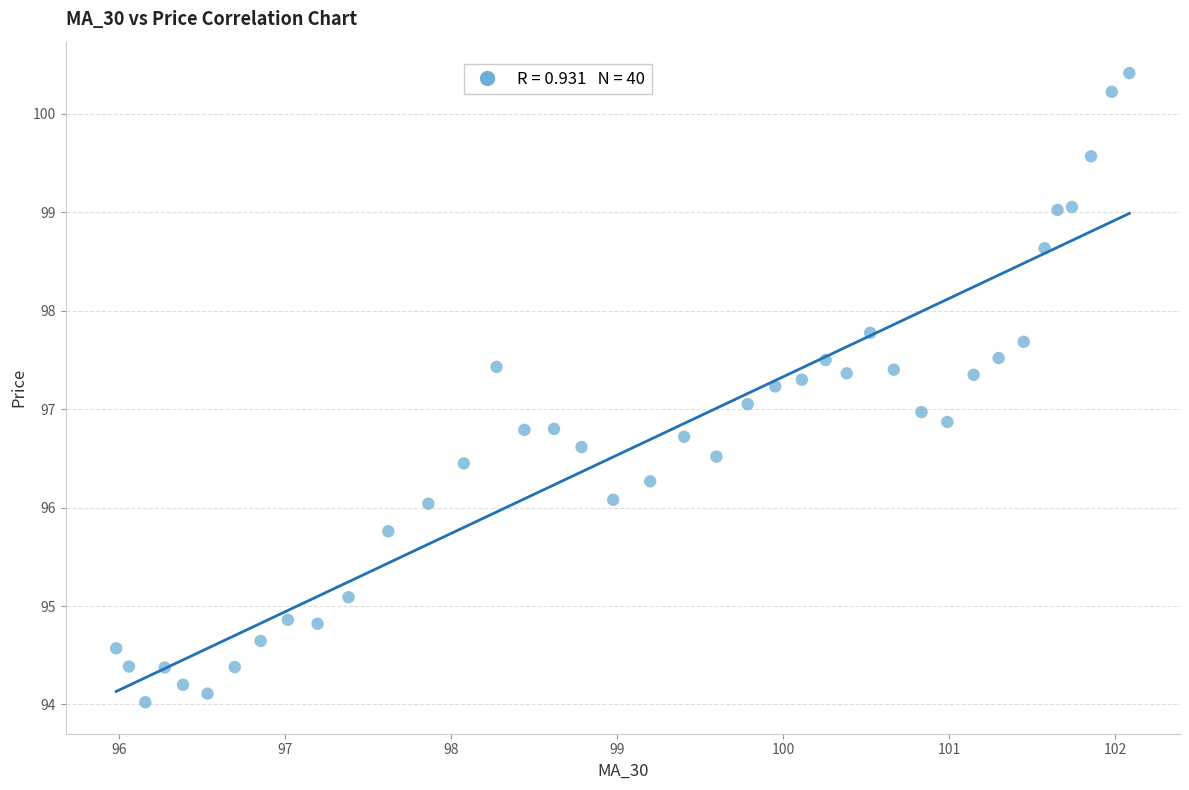

What is the range of X values (max minus min)?

6.1